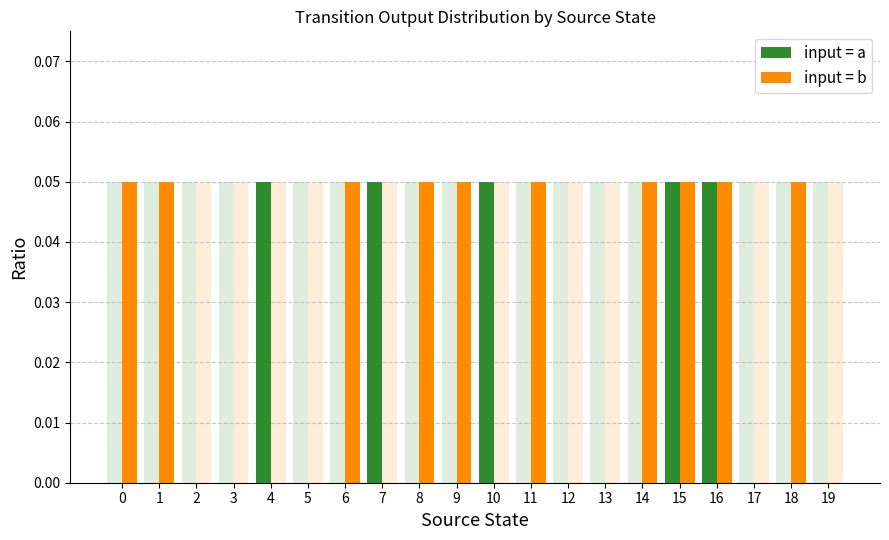

What is the value of the input = b bar at the 1st from the left?

0.1